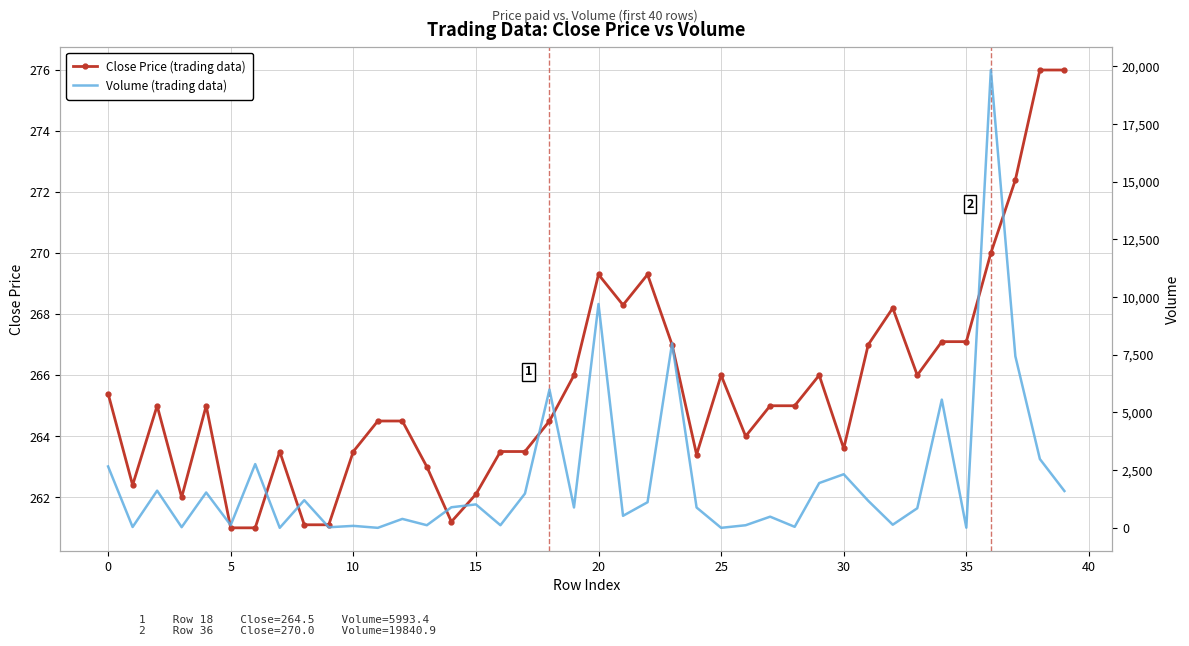

Reading right to left, what are all the values shown in this chart?

Close Price (trading data): 276.0	276.0	272.4	270.0	267.1	267.1	266.0	268.2	267.0	263.6	266.0	265.0	265.0	264.0	266.0	263.4	267.0	269.3	268.3	269.3	266.0	264.5	263.5	263.5	262.1	261.2	263.0	264.5	264.5	263.5	261.1	261.1	263.5	261.0	261.0	265.0	262.0	265.0	262.4	265.4
Volume (trading data): 1597.6	2983.0	7437.0	19840.9	7.7	5557.7	851.5	136.2	1173.4	2324.2	1942.8	46.1	485.4	114.1	2.0	882.2	8000.0	1111.7	522.5	9702.4	884.1	5993.4	1486.0	115.0	1017.0	893.0	115.5	389.0	2.0	87.1	27.0	1200.0	2.0	2764.1	117.4	1533.1	30.5	1612.6	38.1	2661.8